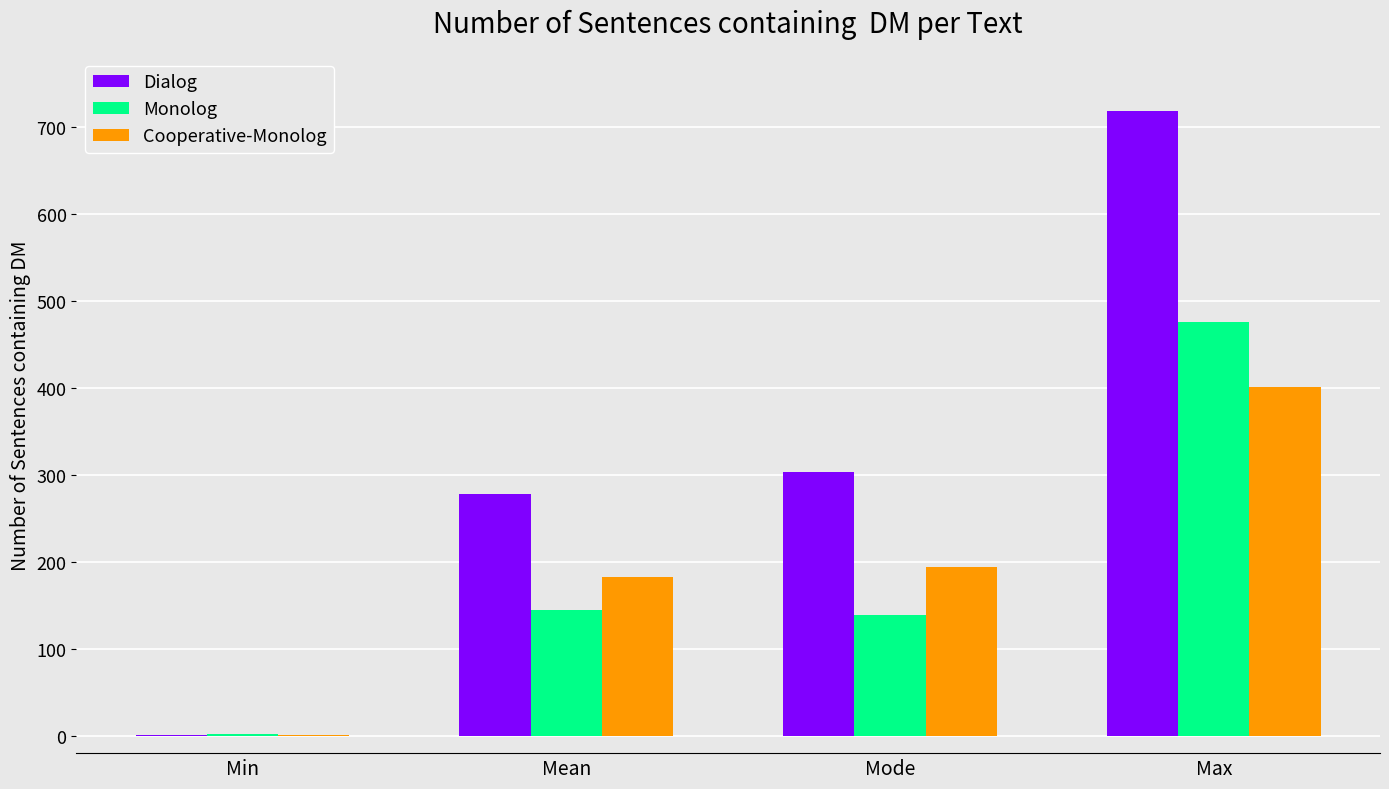

Which series changed the most between Min and Mean?

Dialog